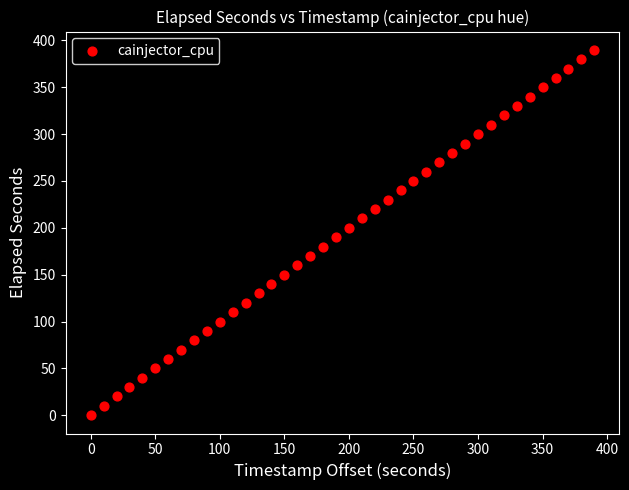

What is the range of Y values (max minus min)?

390